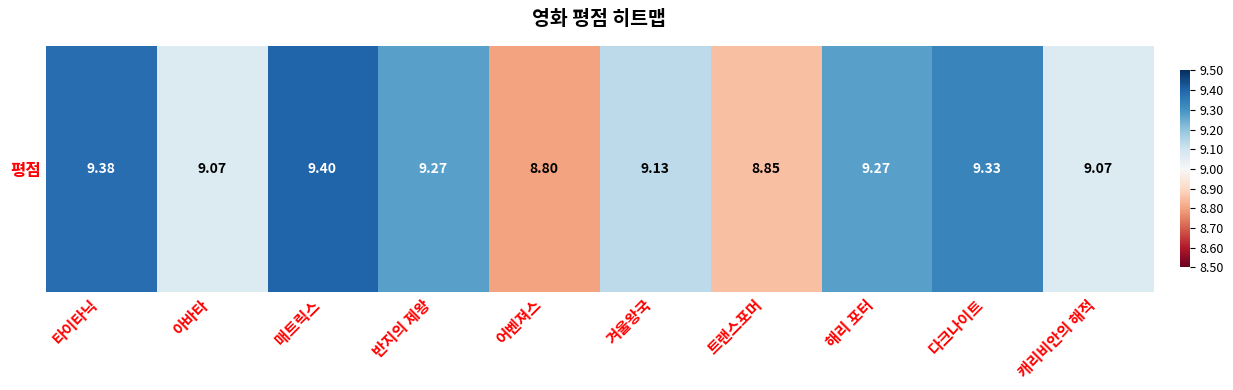

True or false: the data shows 0.5 at 해리 포터.

True